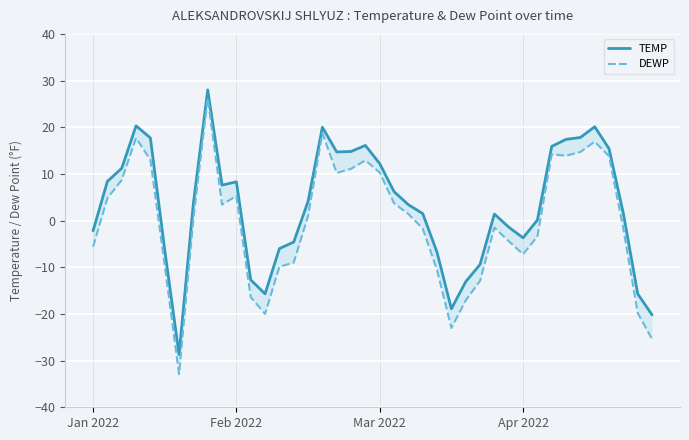

Is the value of TEMP at 32 greater than the value of DEWP at 27?

Yes